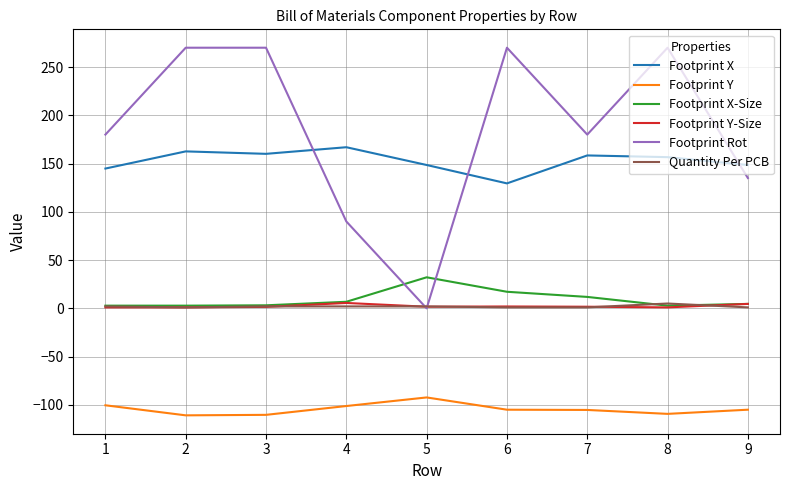

True or false: Footprint Rot has a value of 111.1 at 5.

False